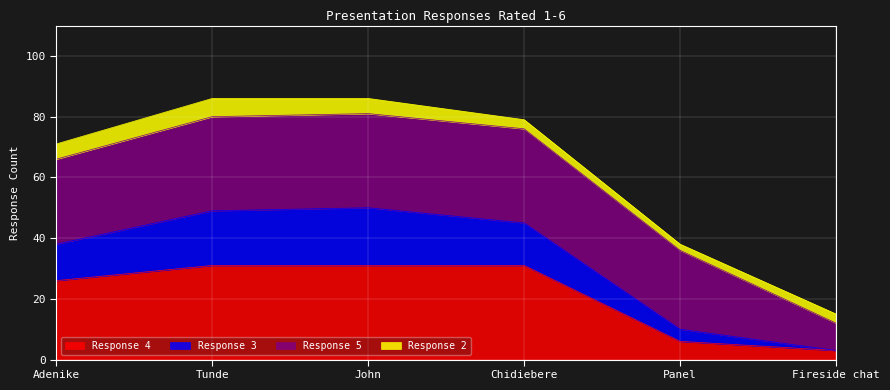

True or false: Response 3 and Response 4 intersect in this chart.

False